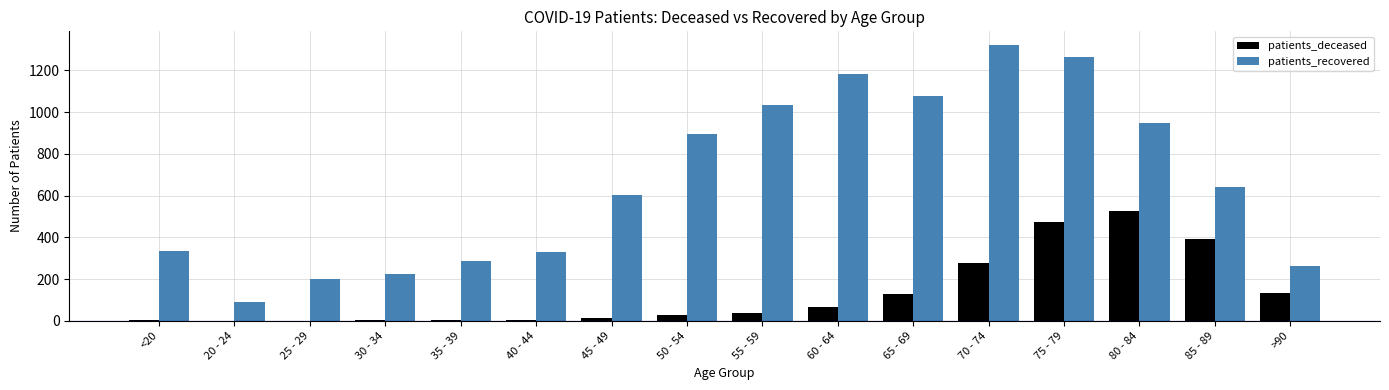

Which series has the largest total across all categories?

patients_recovered